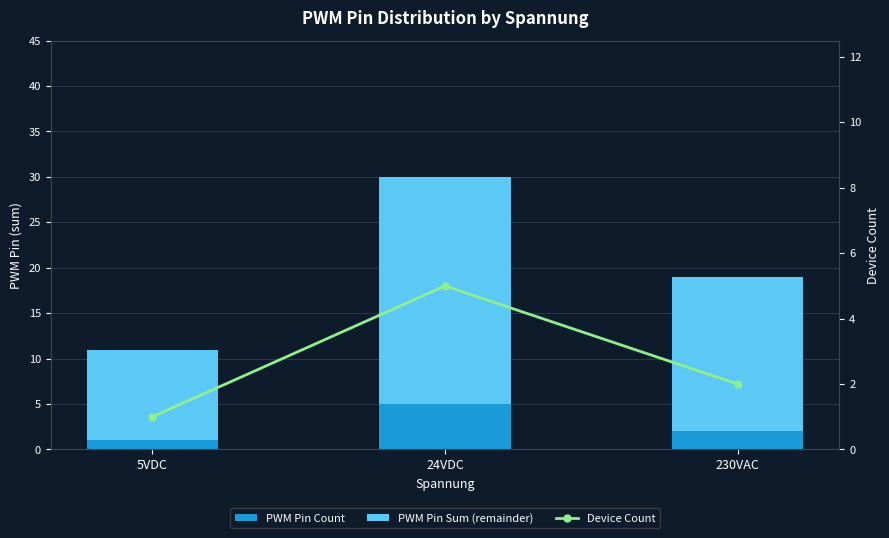

At how many categories does at least one series exceed 18?

1